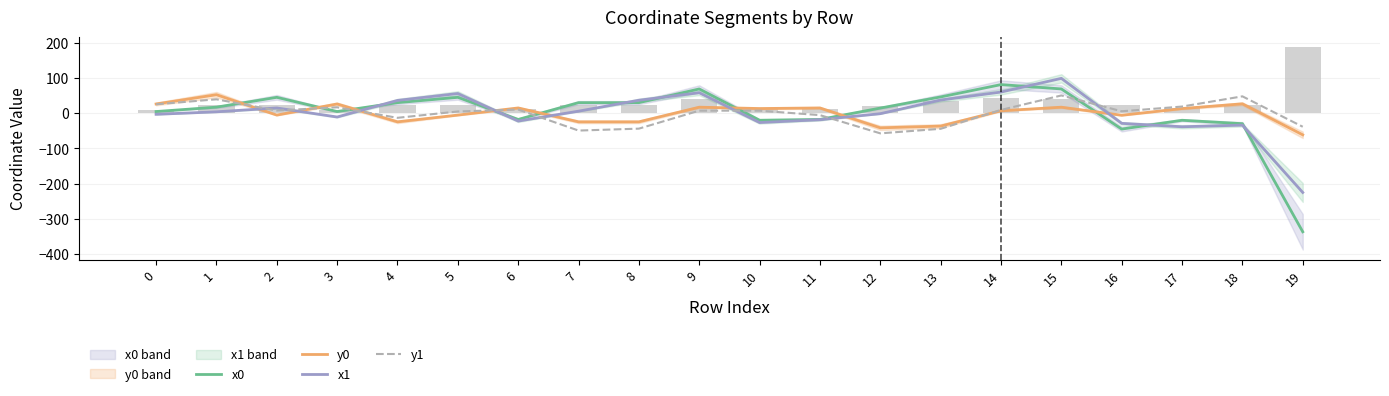

The value of x1 at 1 is 1.7. True or false?

False